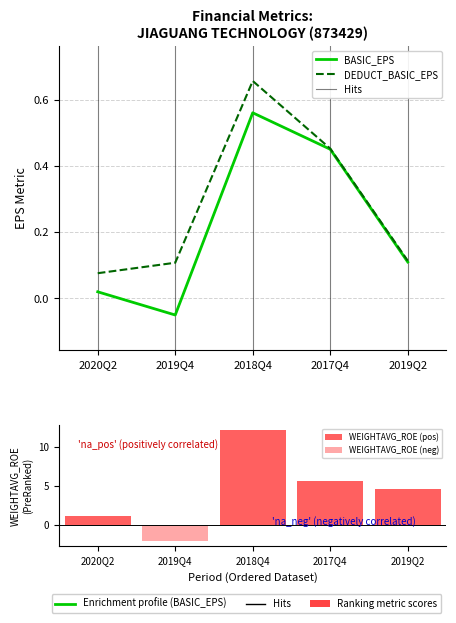

What is the total value across all series at 2020Q2?

1.2